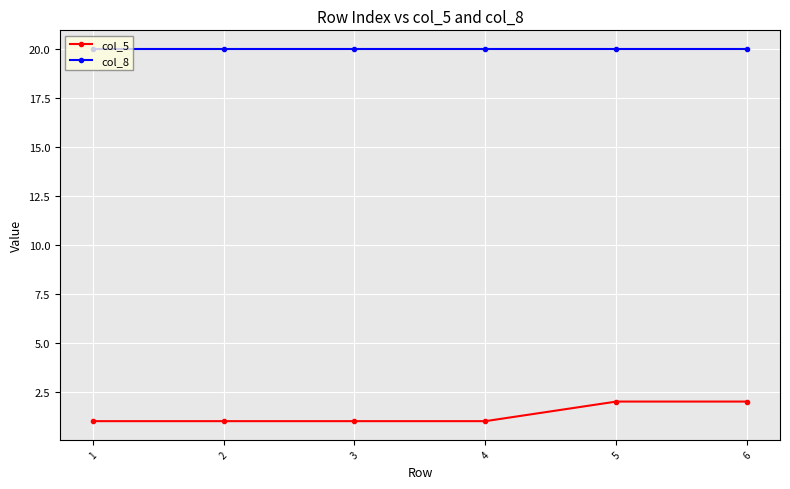

Rank the series by their average value, from highest to lowest.

col_8, col_5